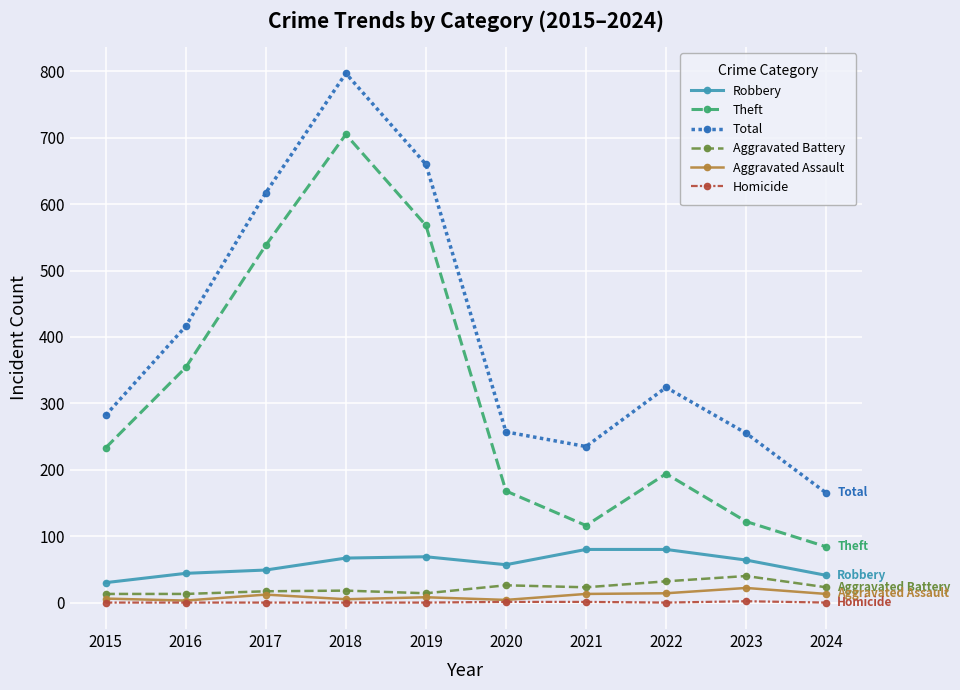

The Aggravated Assault series shows 6 at 2015. True or false?

True